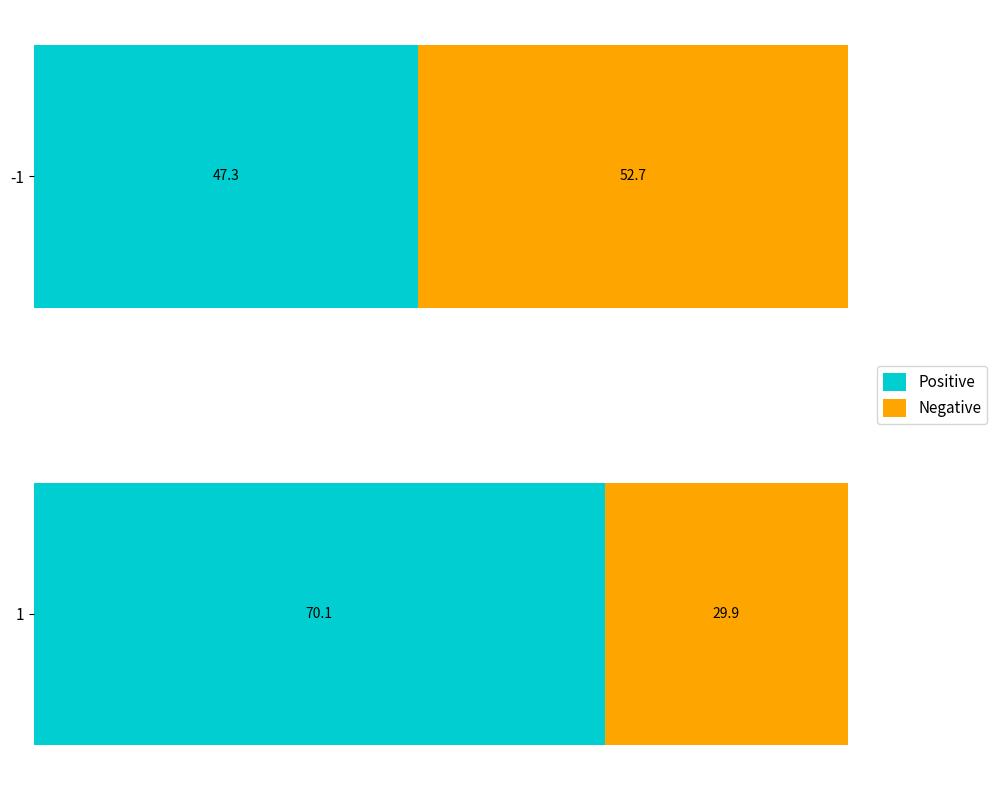

The value of Positive at -1 is 47.3. True or false?

True